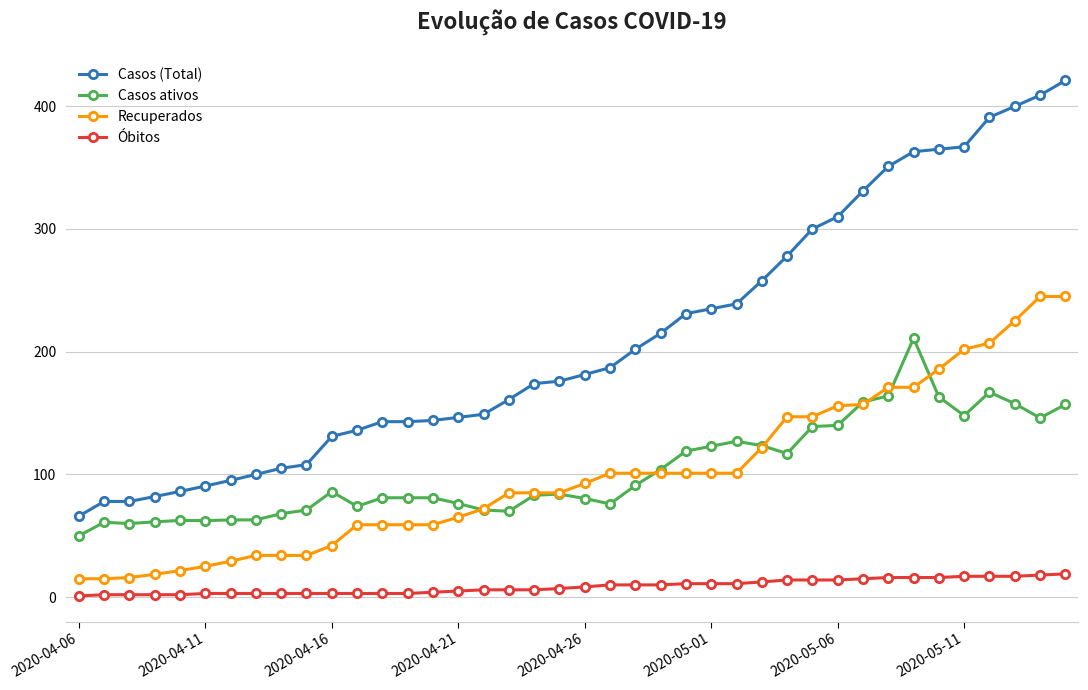

True or false: Recuperados and Óbitos cross at least once.

False